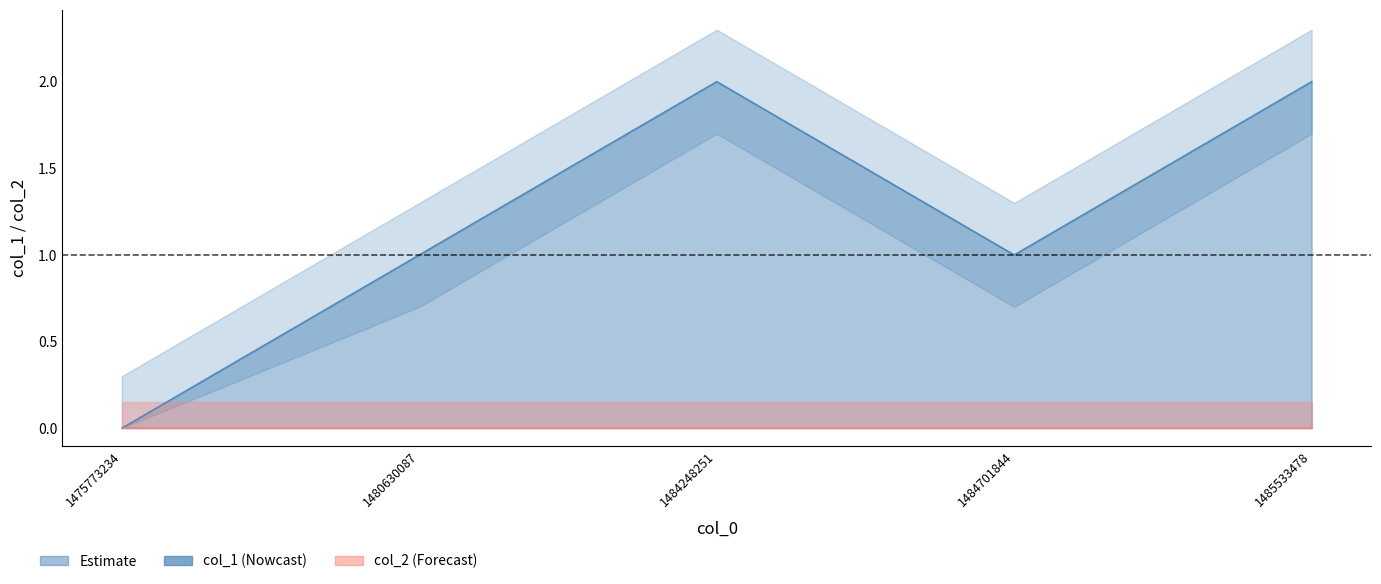

Does the chart display data point markers on the line(s)?

No